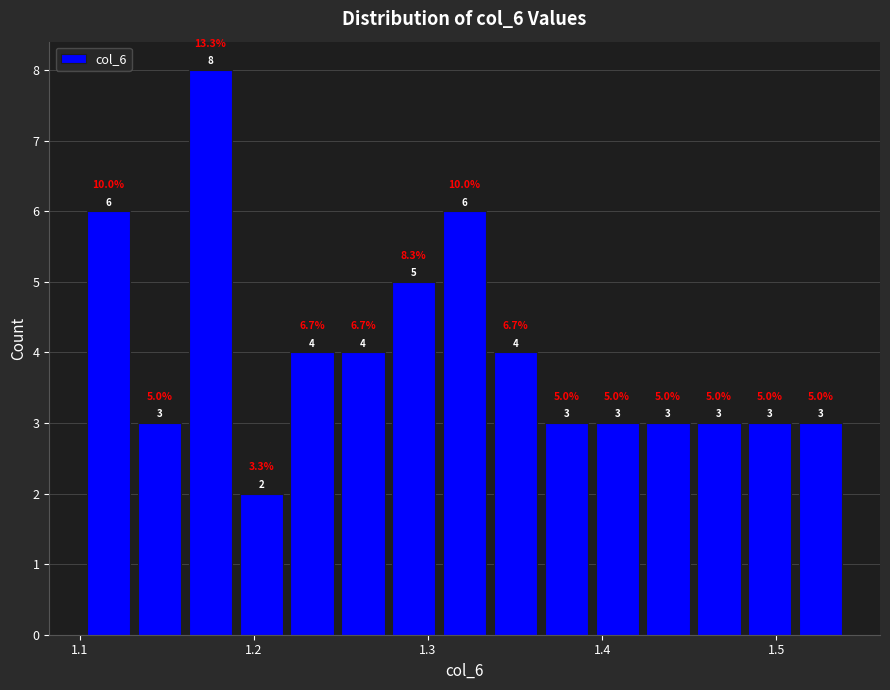

Read against the x-axis, roughly where is the centre of the tallest bar?

1.17